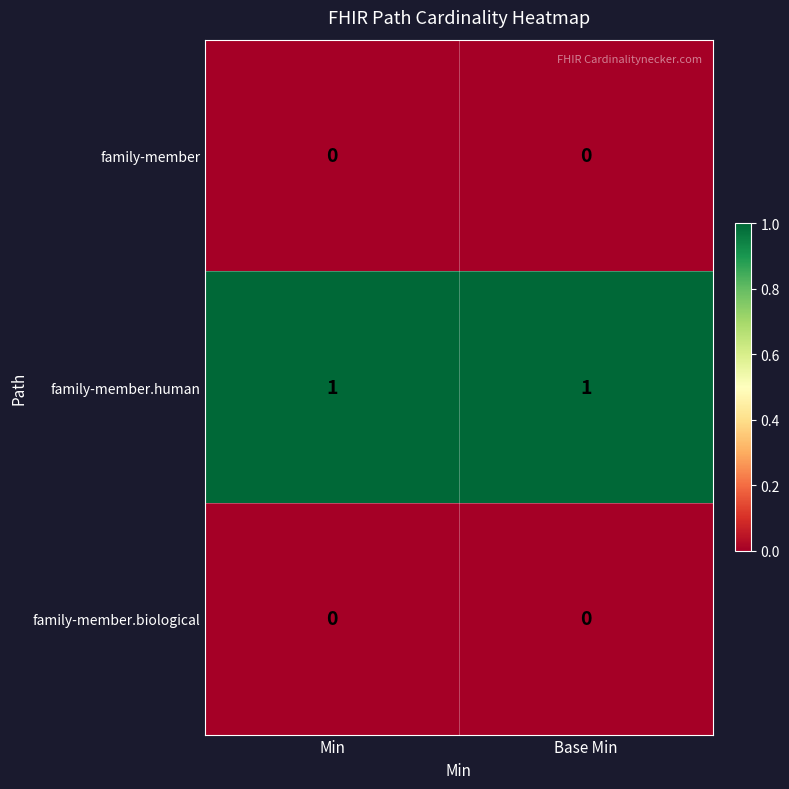

True or false: family-member.biological has a value of 0 at Base Min.

True